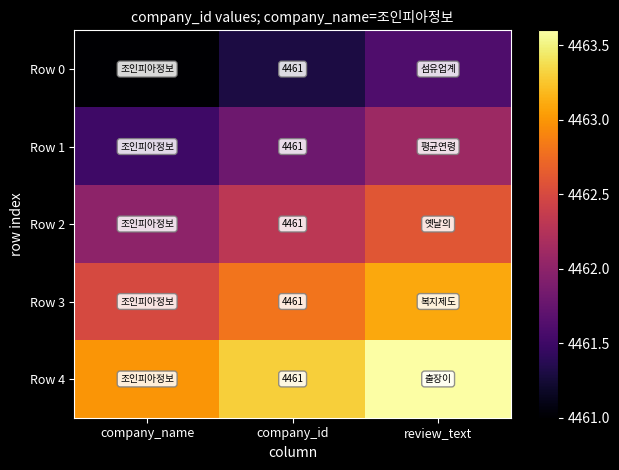

What is the lowest value of the Row 1 series?

4461.5